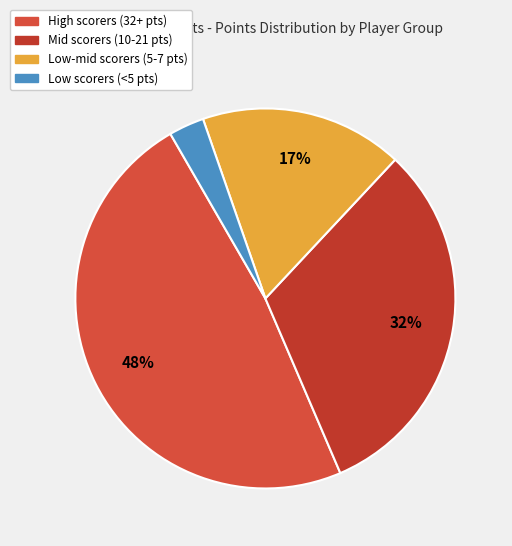

To the nearest percent, what is the average slice percentage?

25%